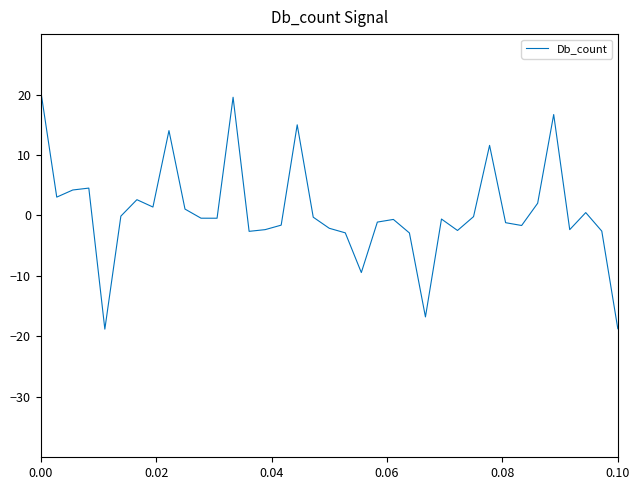

What is the maximum value shown in the chart?

20.7